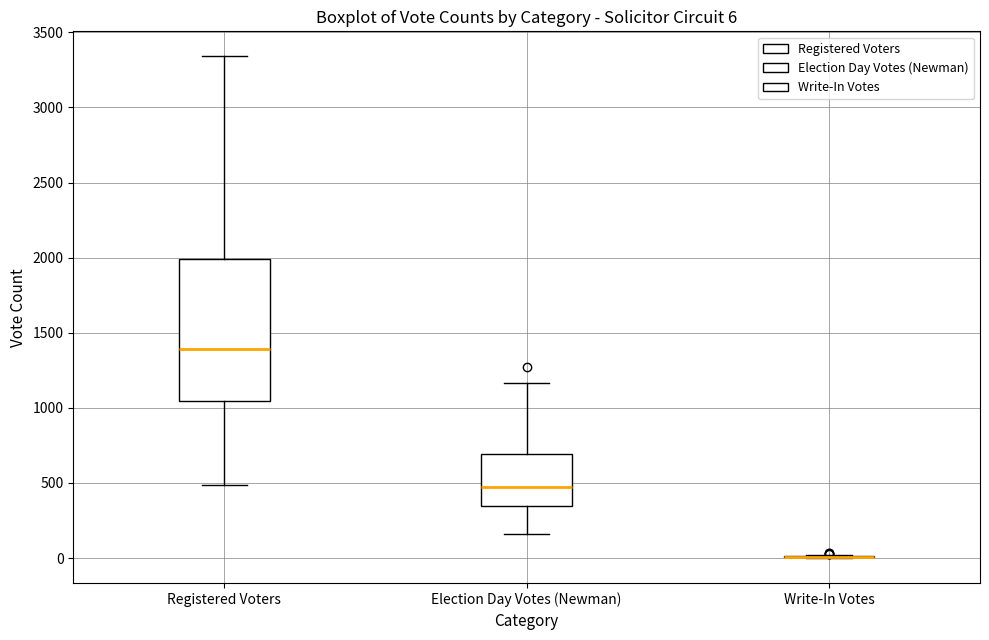

Which box is the tallest, from its lower edge to its upper edge?

Registered Voters